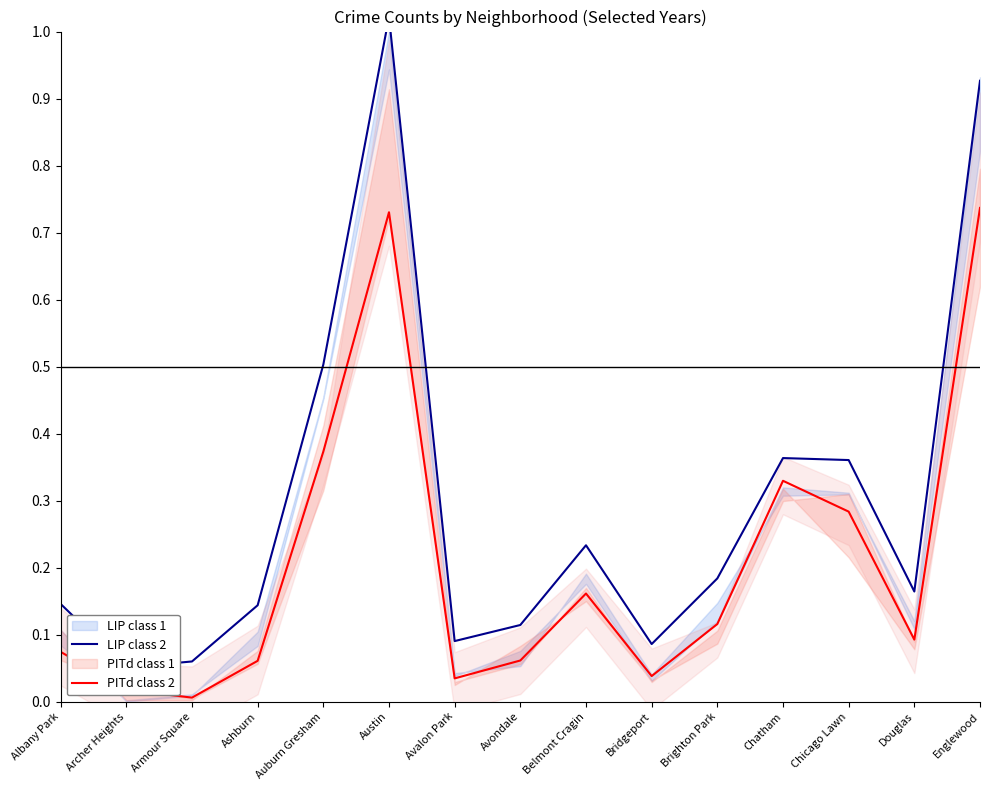

Which category has the highest value across all series?

Austin